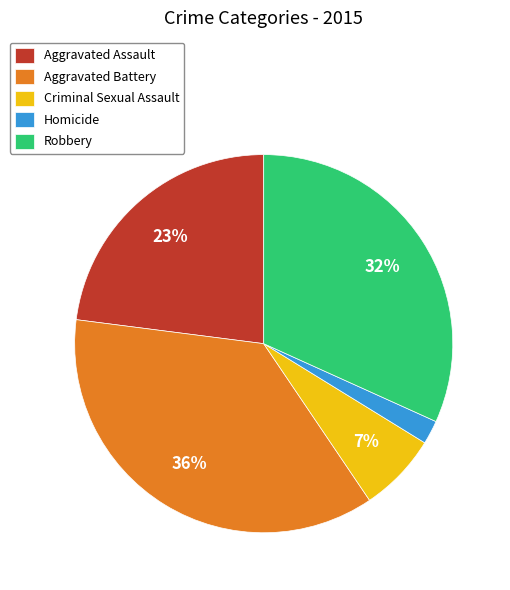

To the nearest percent, what is the average slice percentage?

20%